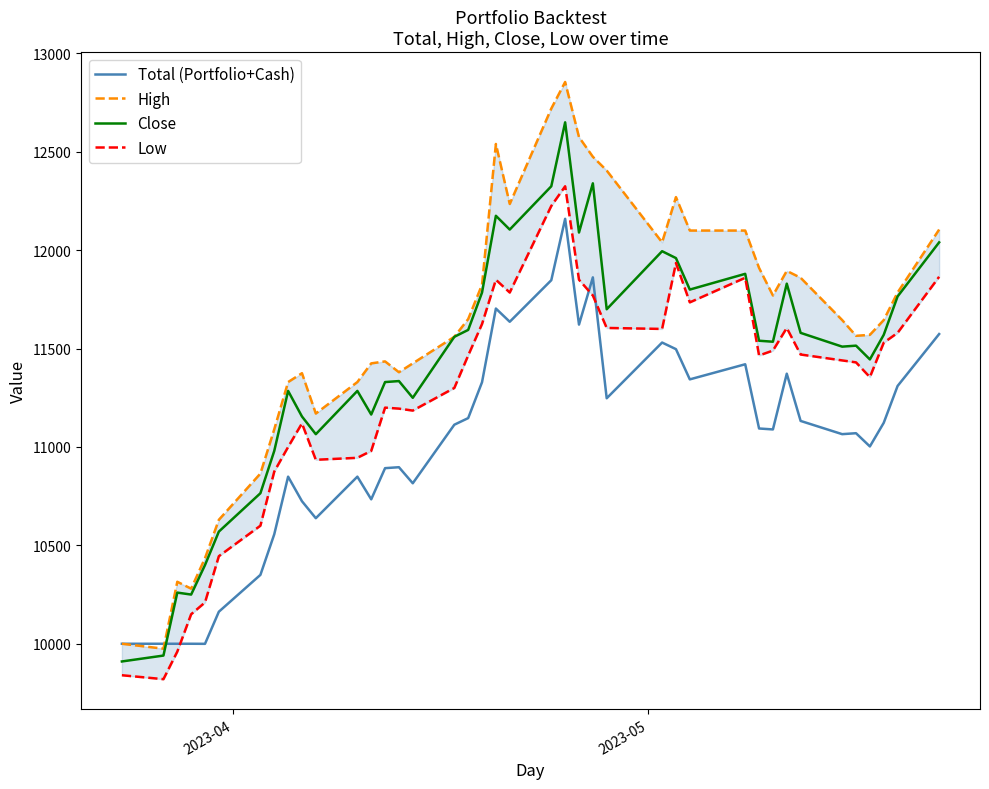

True or false: Close and Total (Portfolio+Cash) cross at least once.

True